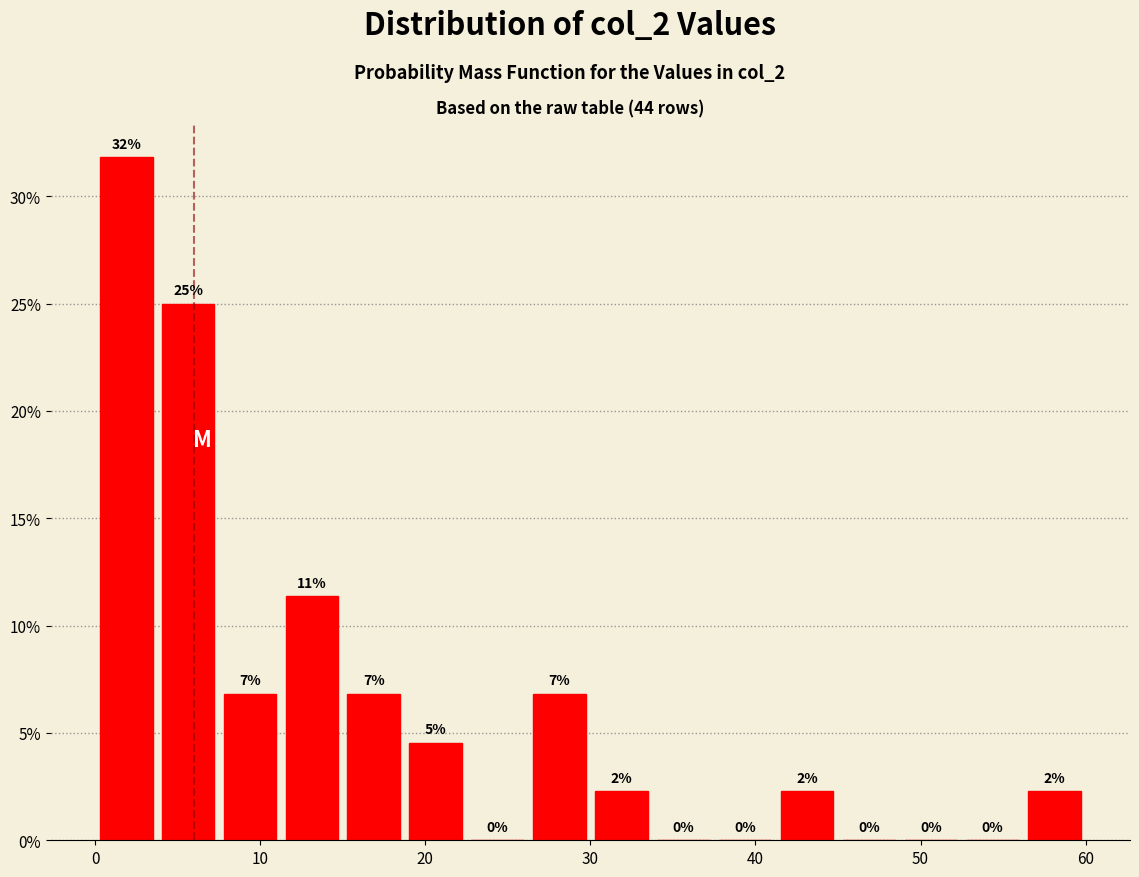

Around what value on the x-axis is the tallest bar? Give the approximate position of its centre, as read against the axis.

2